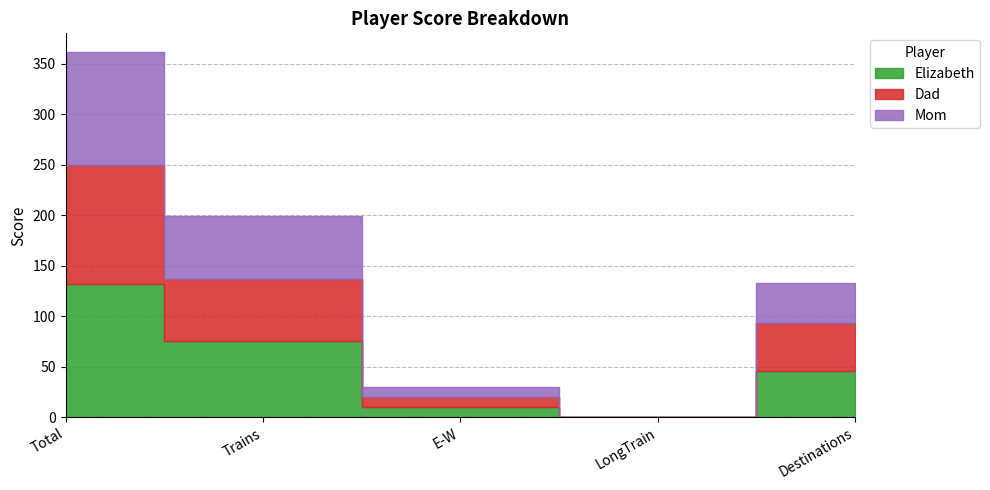

Reading left to right, list all the values displayed in this chart.

Elizabeth: 132	76	10	0	46
Dad: 118	61	10	0	47
Mom: 112	62	10	0	40